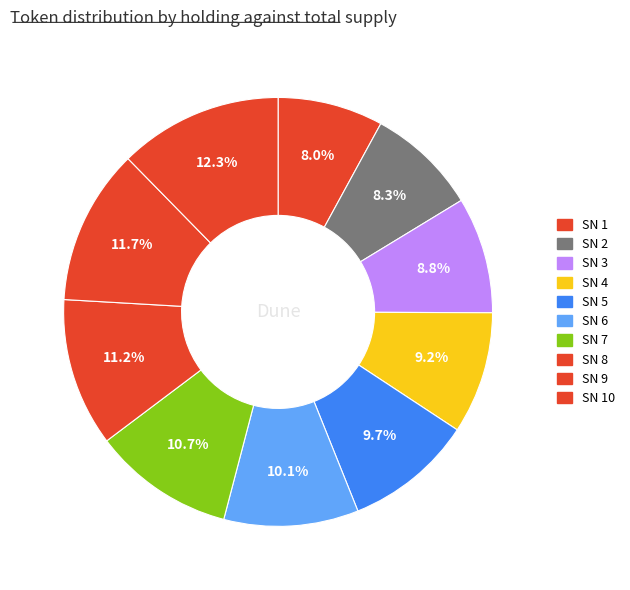

Count the number of slices in the pie.

10